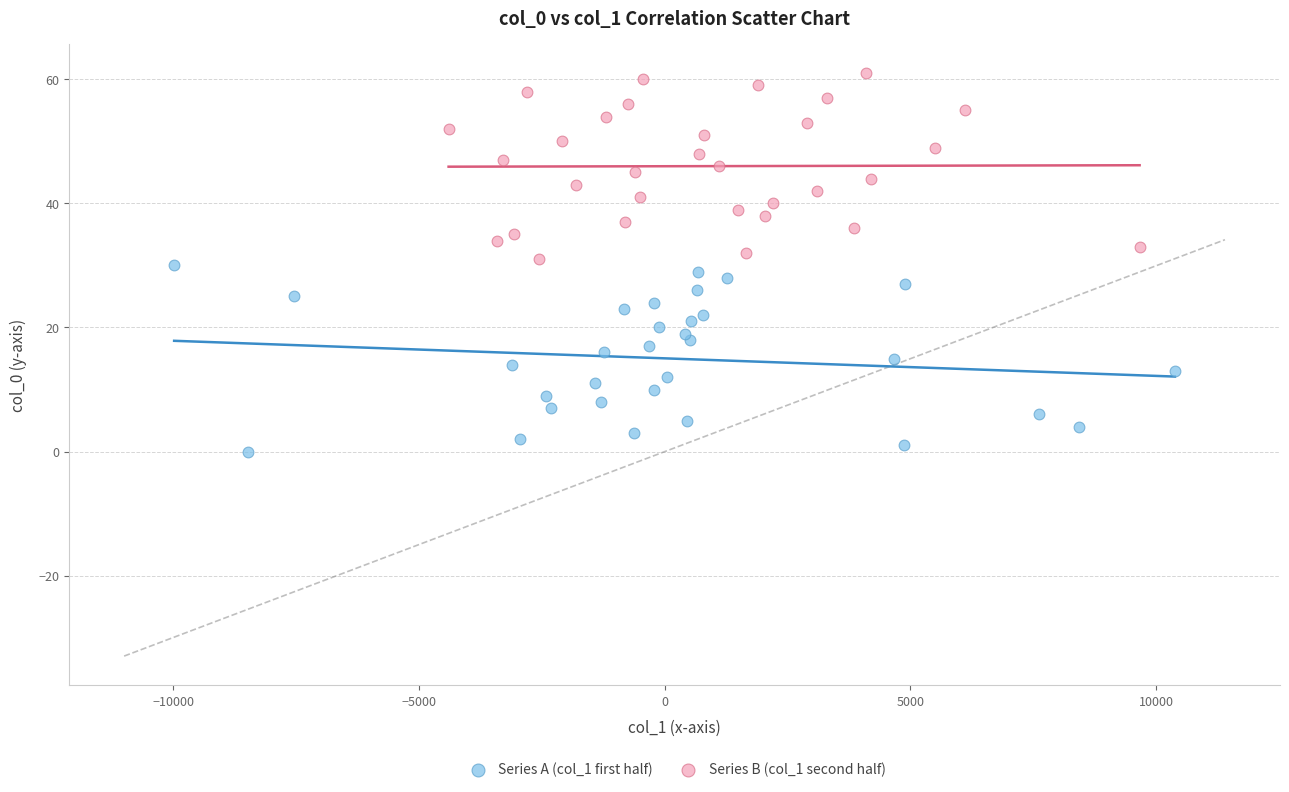

Which series contains the lowest Y value?

Series A (col_1 first half)